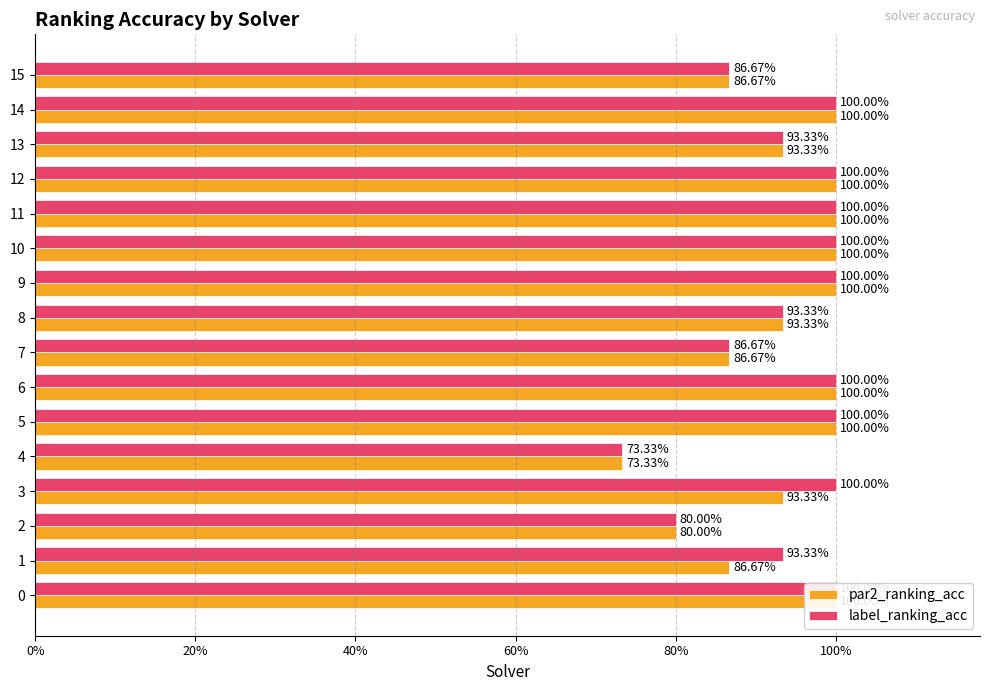

What is the approximate value of par2_ranking_acc at 9?

1.0